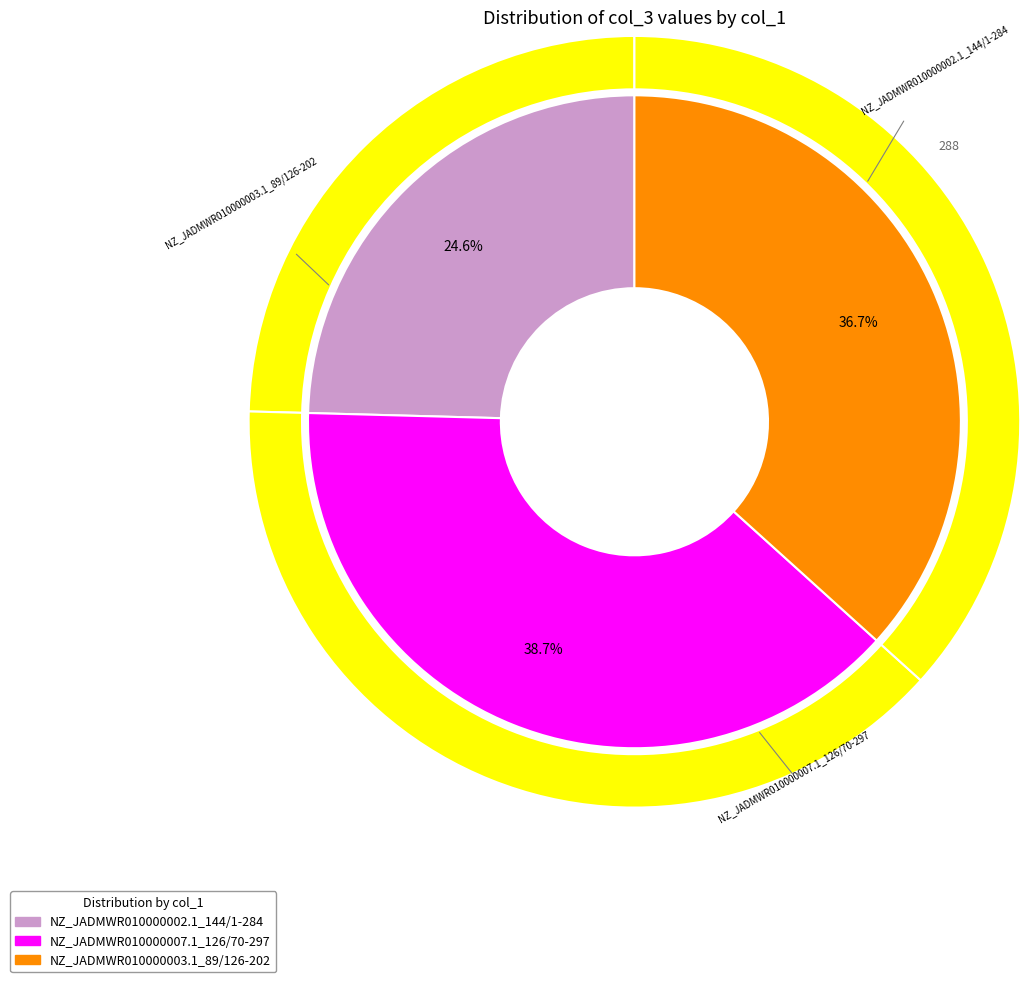

Is it true that NZ_JADMWR010000007.1_126/70-297 is 33% of the pie?

False